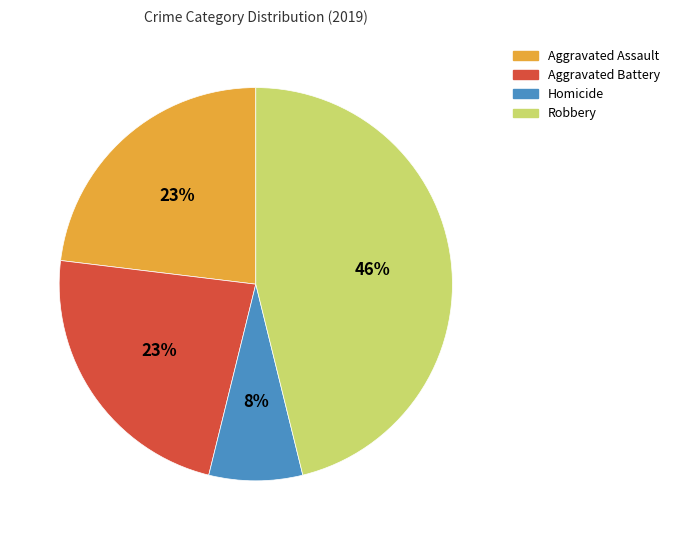

To the nearest percent, what is the average slice percentage?

25%